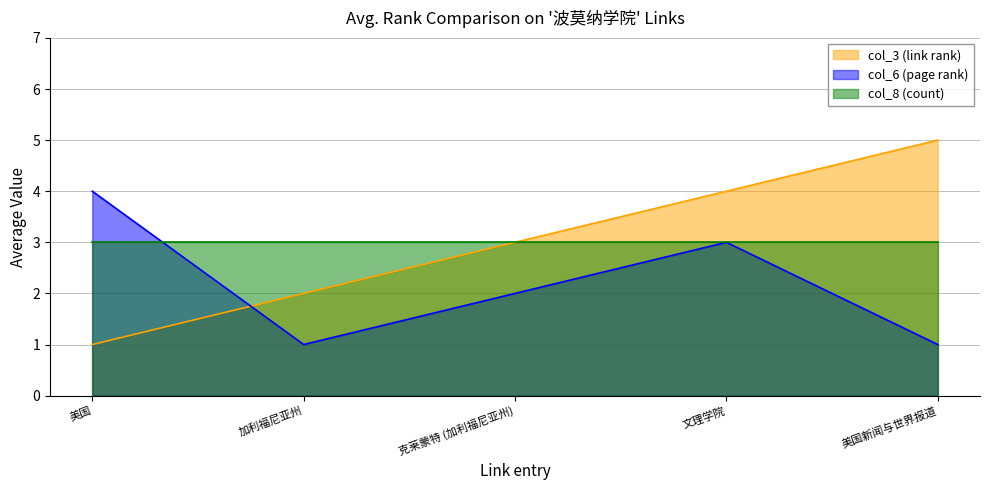

What is the label of the 2nd point from the right?

文理学院